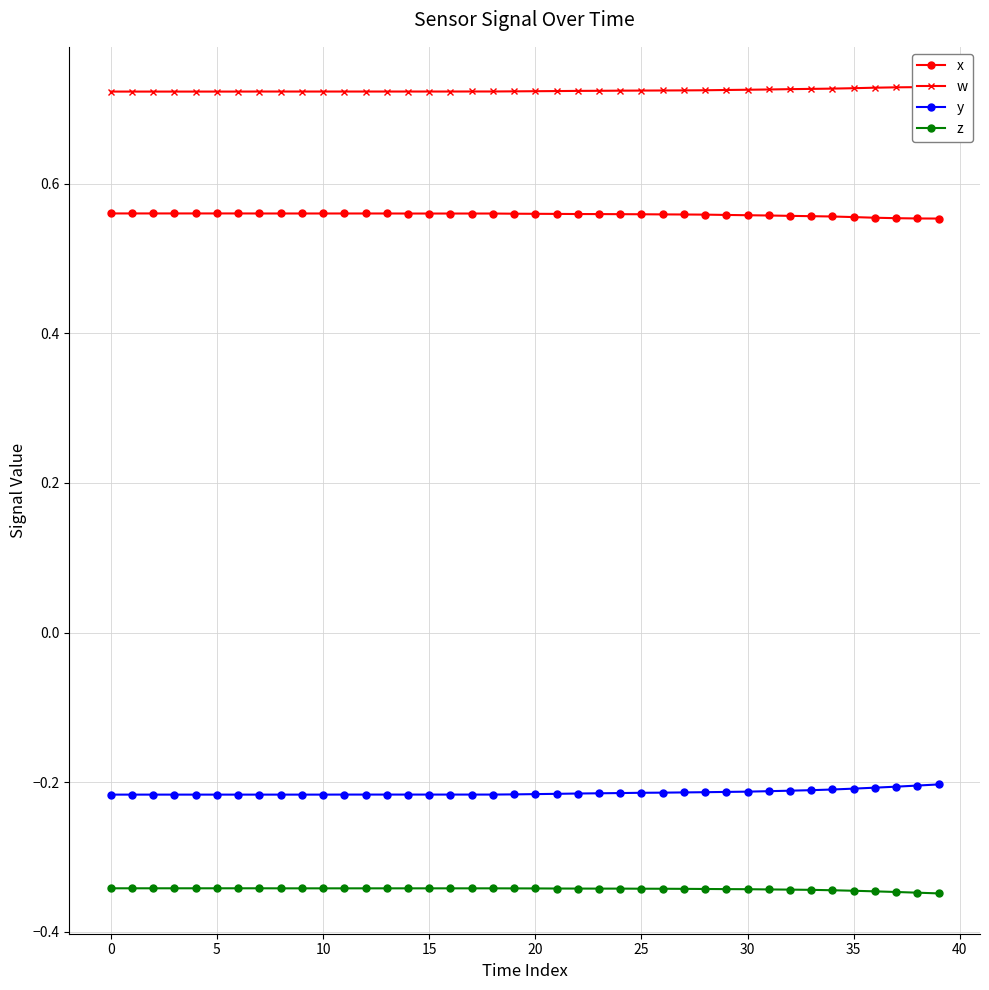

True or false: x has a value of 1.0 at 39.

False